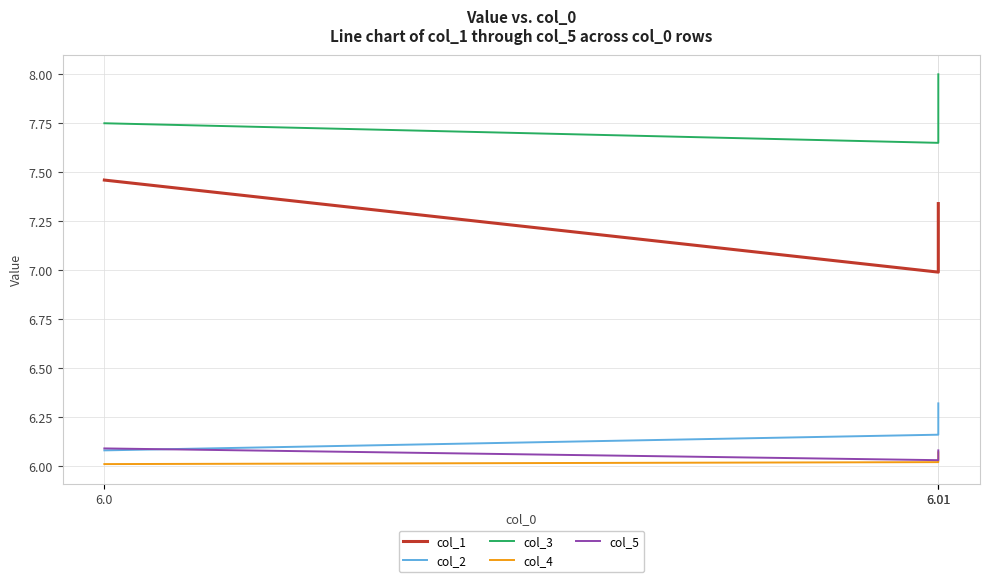

Which has a higher value, 6.01 or 6.01?

6.01